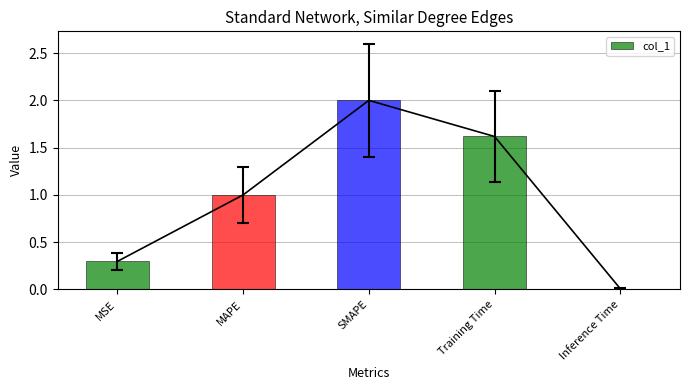

Reading left to right, what are all the values shown in this chart?

0.3	1.0	2.0	1.6	0.0